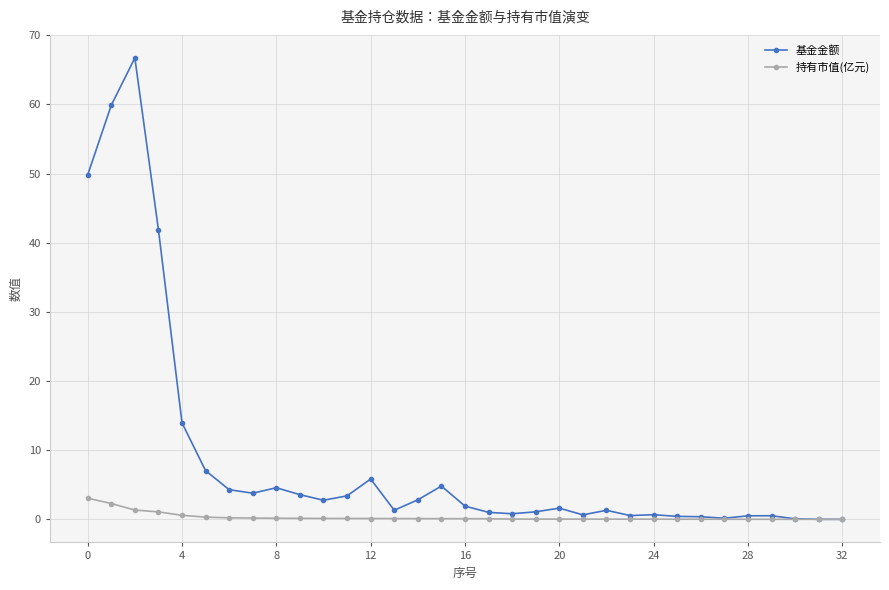

Rank the series by their average value, from lowest to highest.

持有市值(亿元), 基金金额